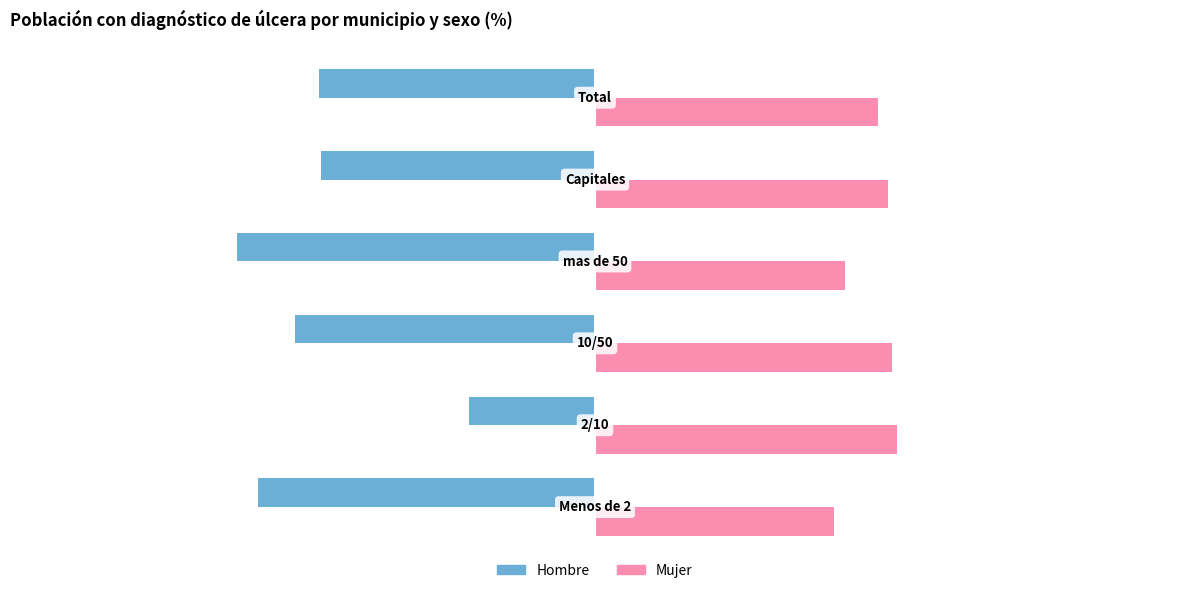

Which series has the largest range (max minus min)?

Hombre